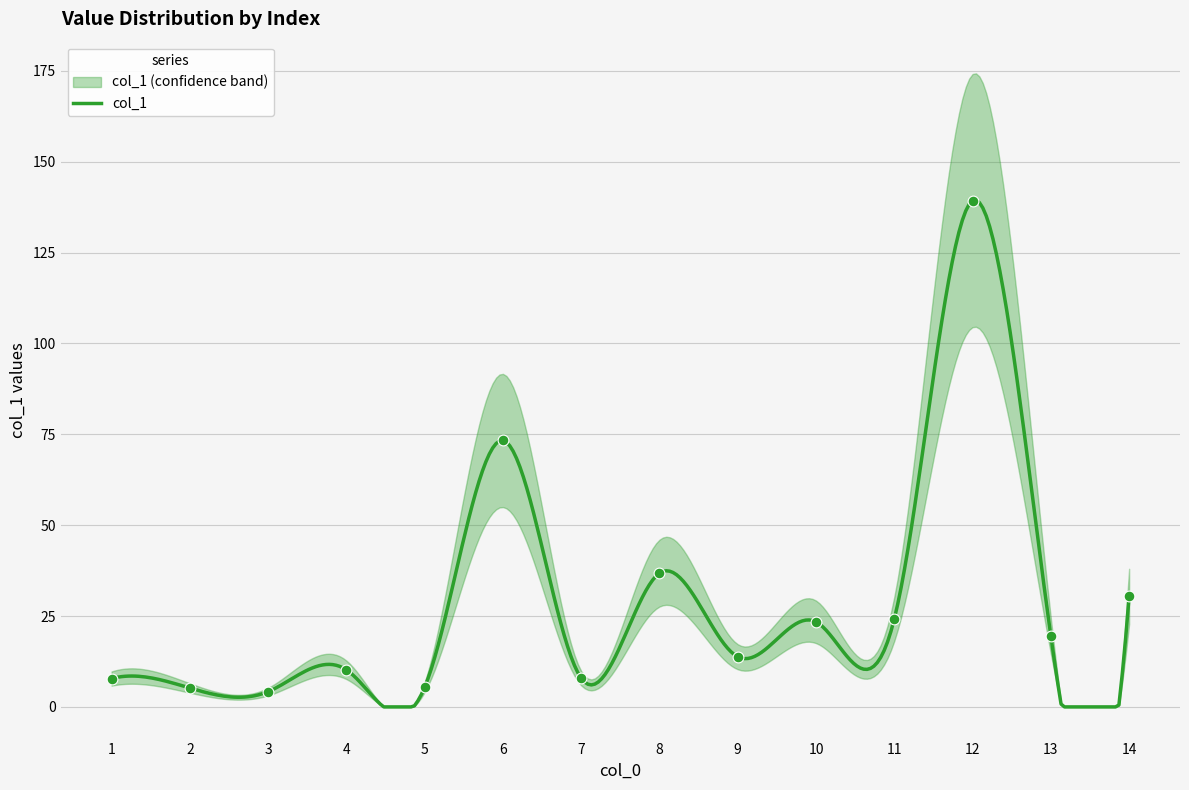

What is the ratio of the value at 12 to the value at 8?

3.8